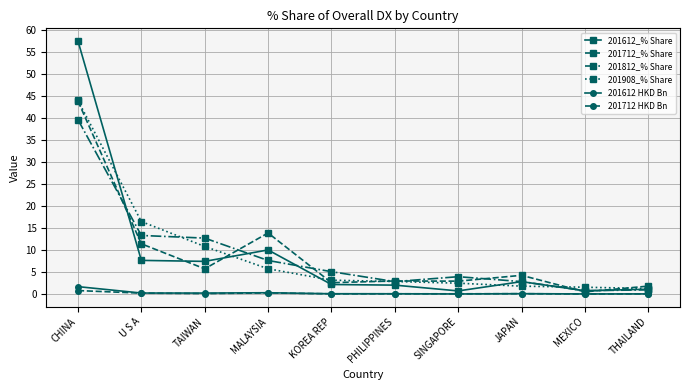

Which series ends up on top after the final intersection of 201712_% Share and 201612_% Share?

201712_% Share